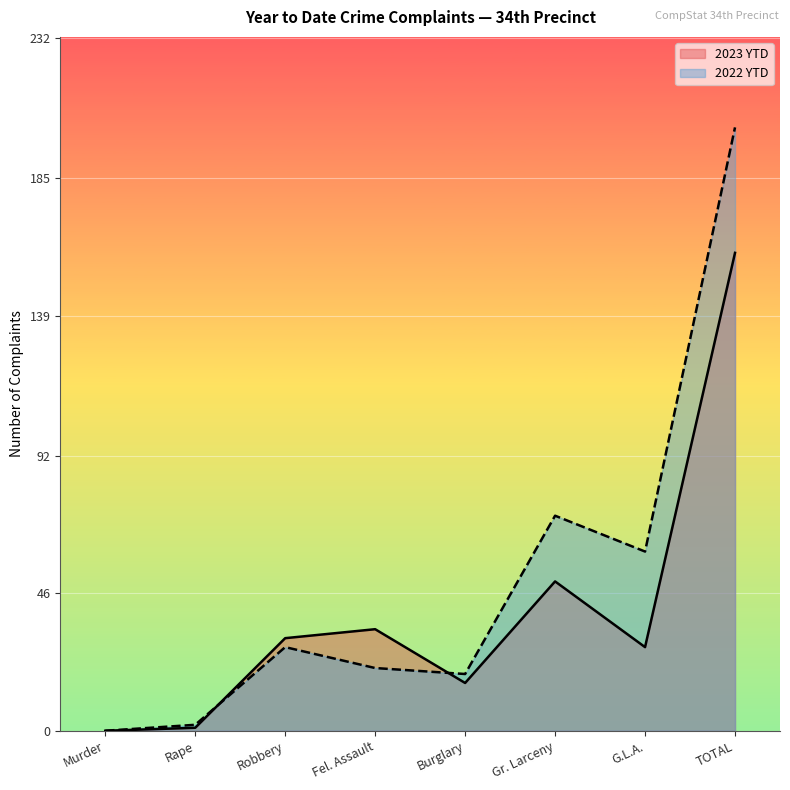

At which label is 2023 YTD closest to 80?

Gr. Larceny